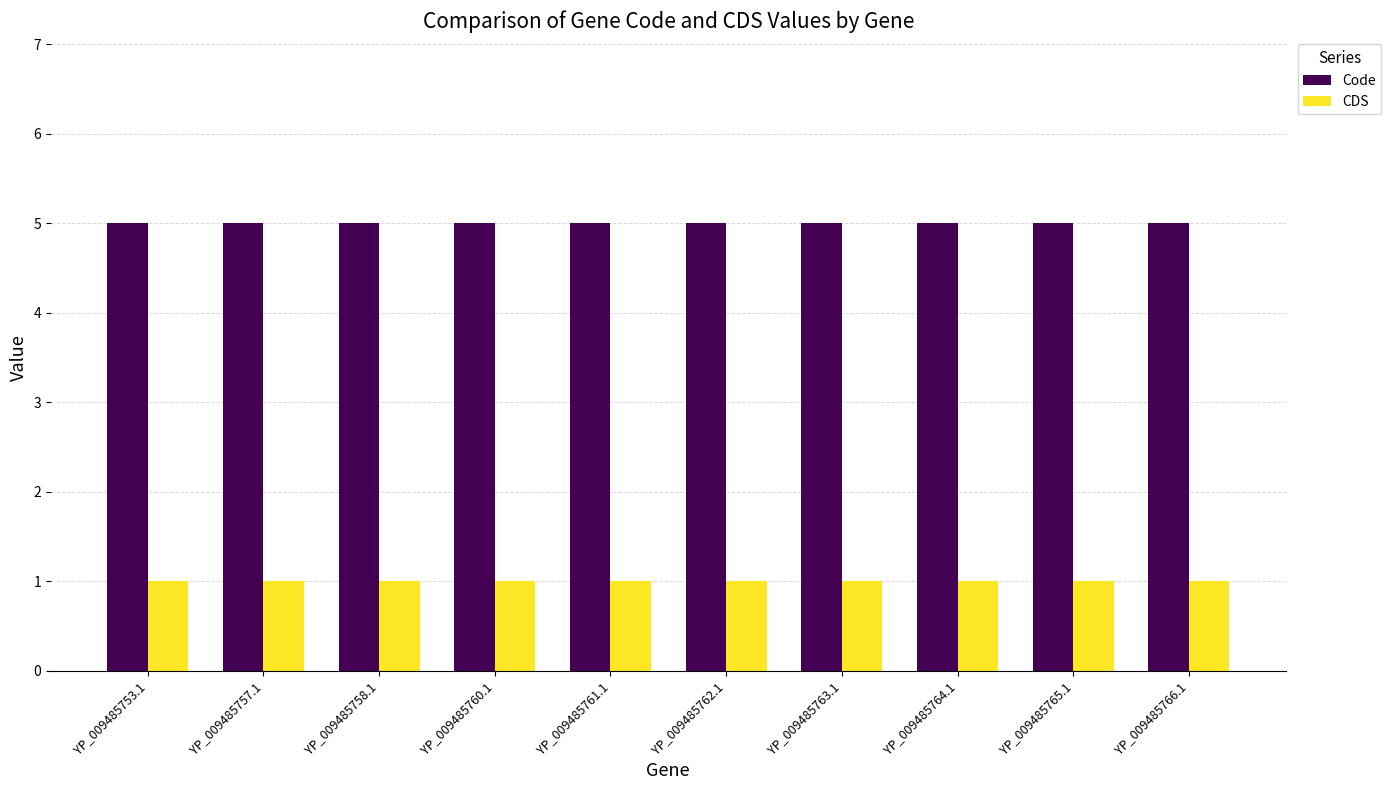

What is the total value across all series at YP_009485765.1?

6